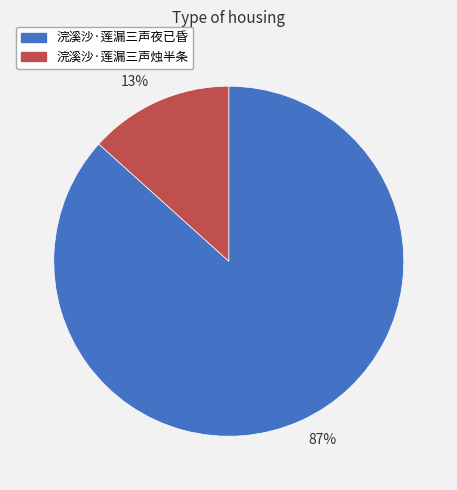

Is the sum of 87% and 13% greater than half?

Yes